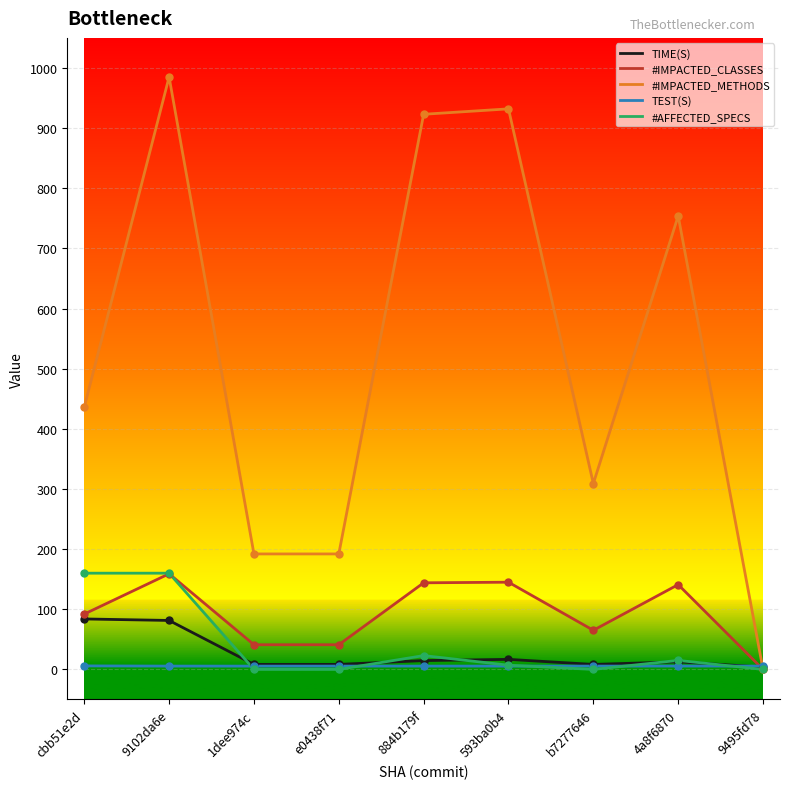

Count the number of categories in the chart.

9